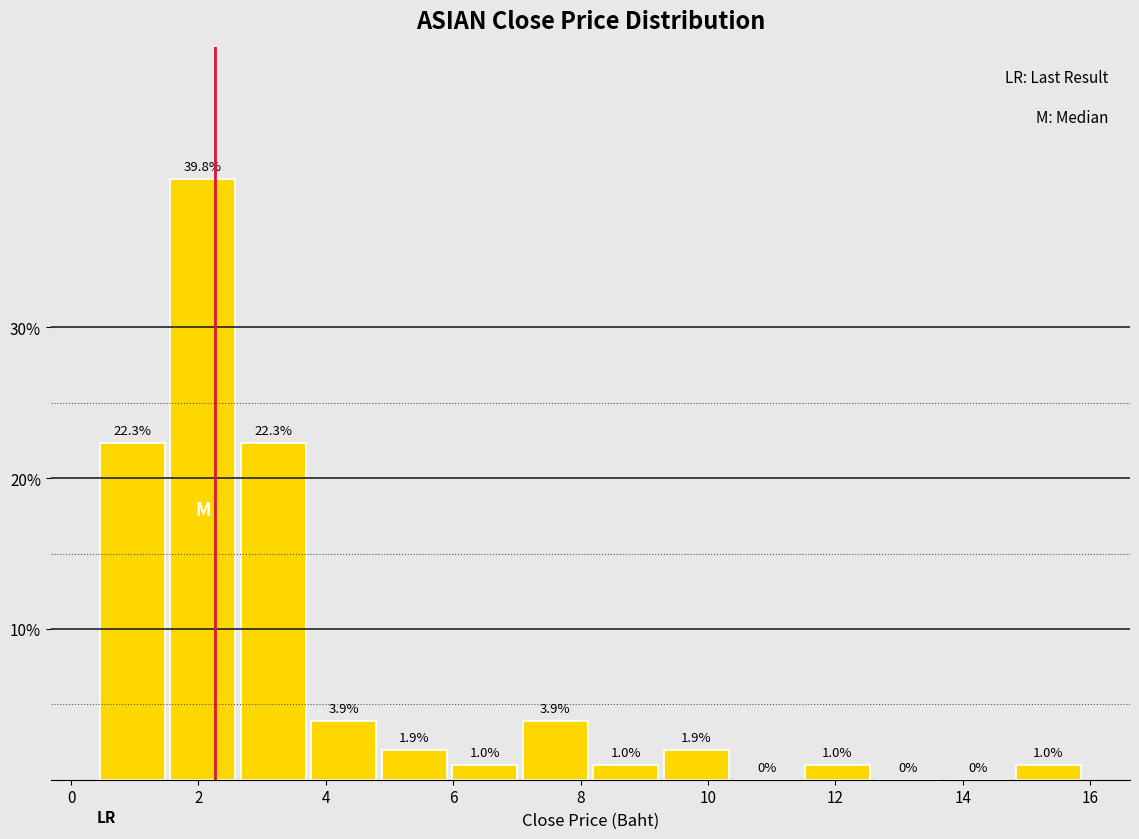

Reading left to right, transcribe this chart: for each bar, give the range it covers on the x-axis and its height. The bar edges are not printed on the chart, so give them approximately, as read against the axis.

0.4 to 1.6: 22.3
1.6 to 2.6: 39.8
2.6 to 3.8: 22.3
3.8 to 4.8: 3.9
4.8 to 6.0: 1.9
6.0 to 7.0: 1.0
7.0 to 8.2: 3.9
8.2 to 9.2: 1.0
9.2 to 10.4: 1.9
10.4 to 11.4: 0.0
11.4 to 12.6: 1.0
12.6 to 13.6: 0.0
13.6 to 14.8: 0.0
14.8 to 16.0: 1.0